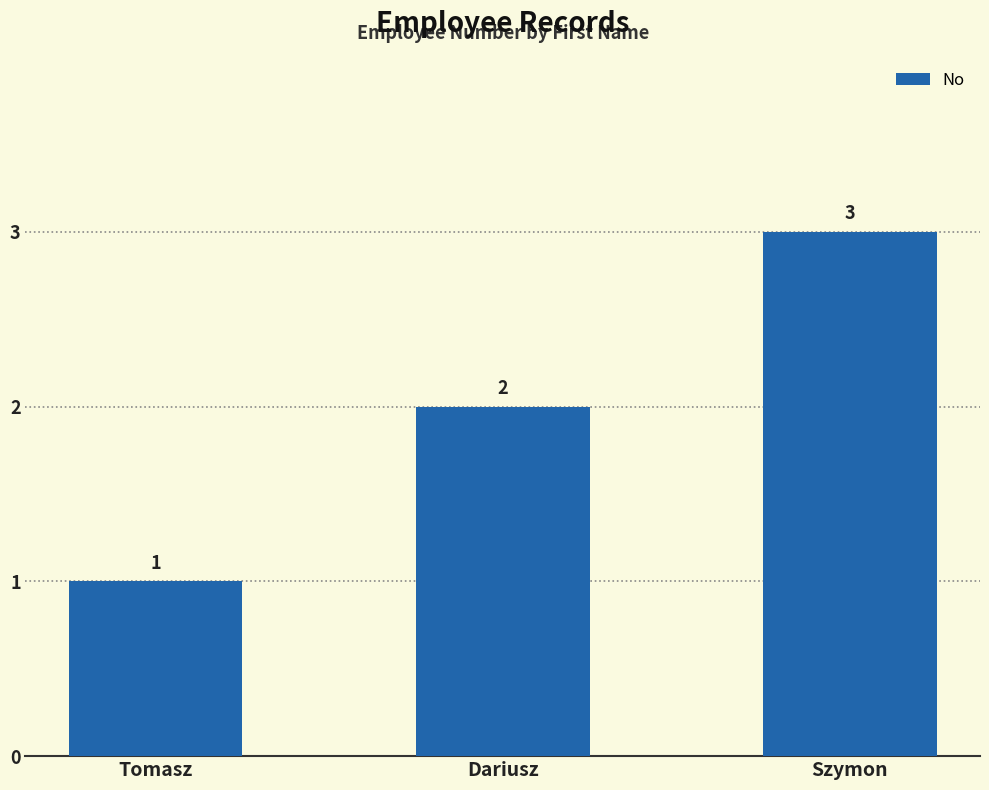

Rank the categories by value from lowest to highest.

Tomasz, Dariusz, Szymon